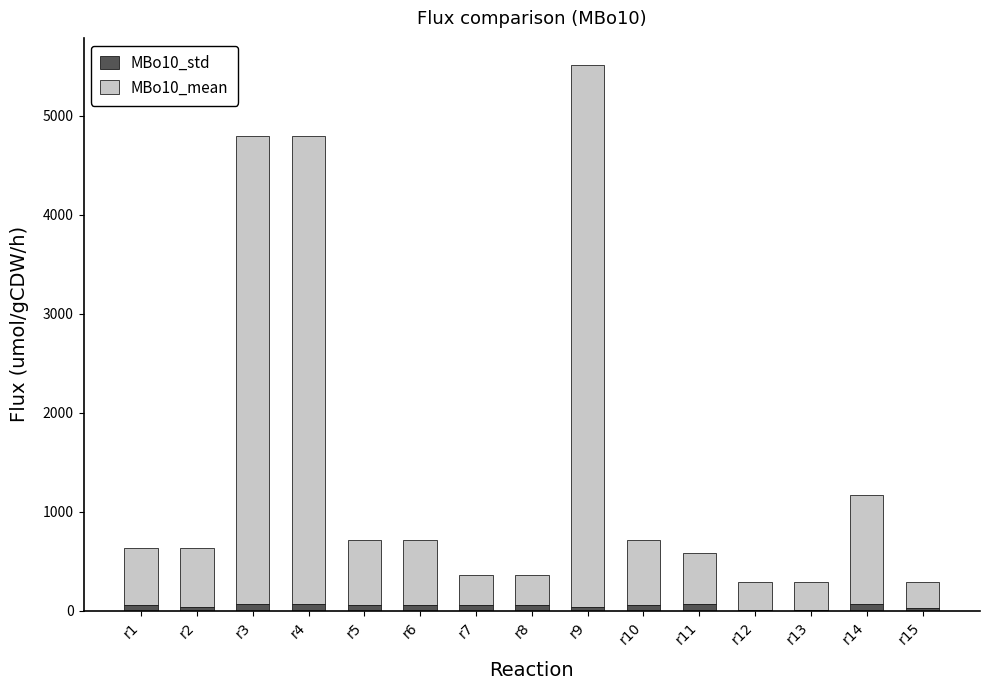

What is the approximate value of MBo10_std at r9?

40.0